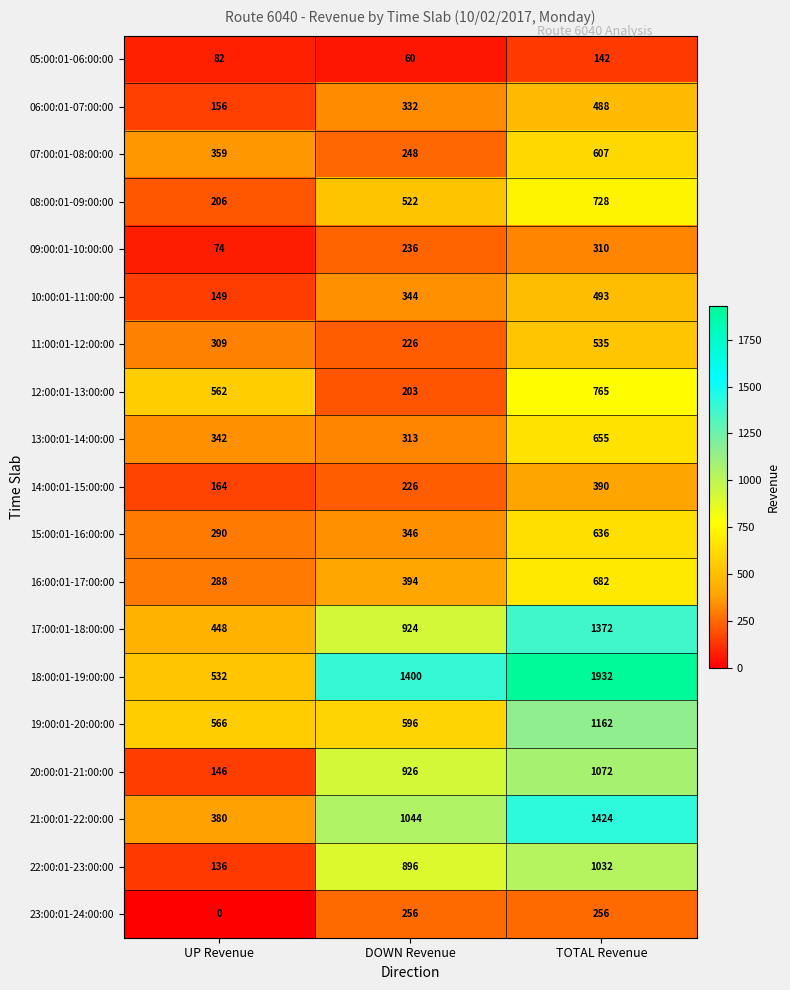

At how many categories does at least one series exceed 754?

2